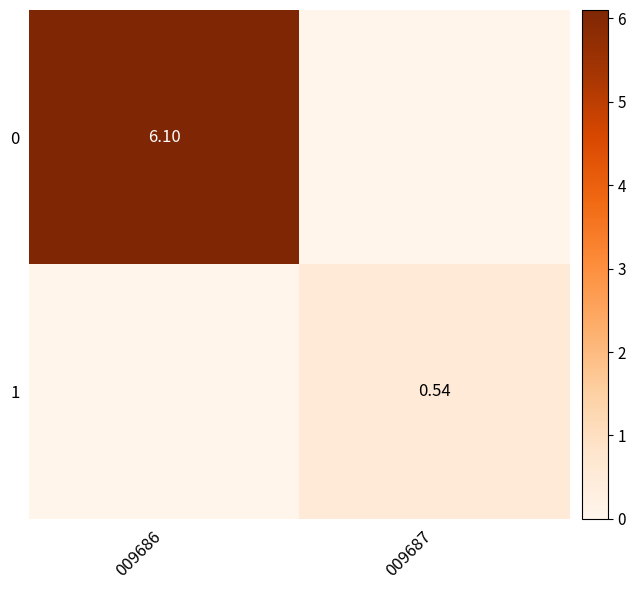

What is the difference between the 0 values at 009686 and 009687?

6.1